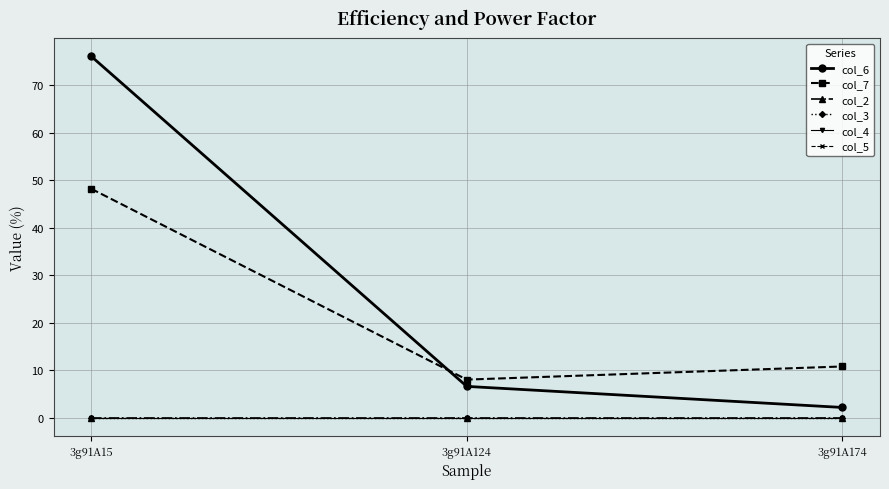

At which category does the chart reach its peak across all series?

3g91A15